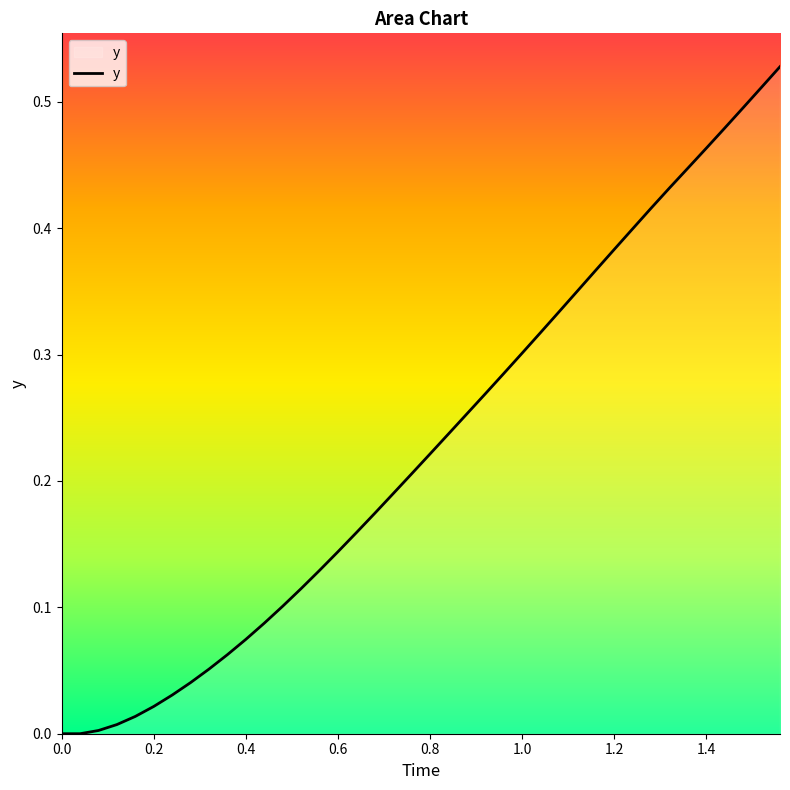

The chart shows a value of 0.3 at 1.0. True or false?

True